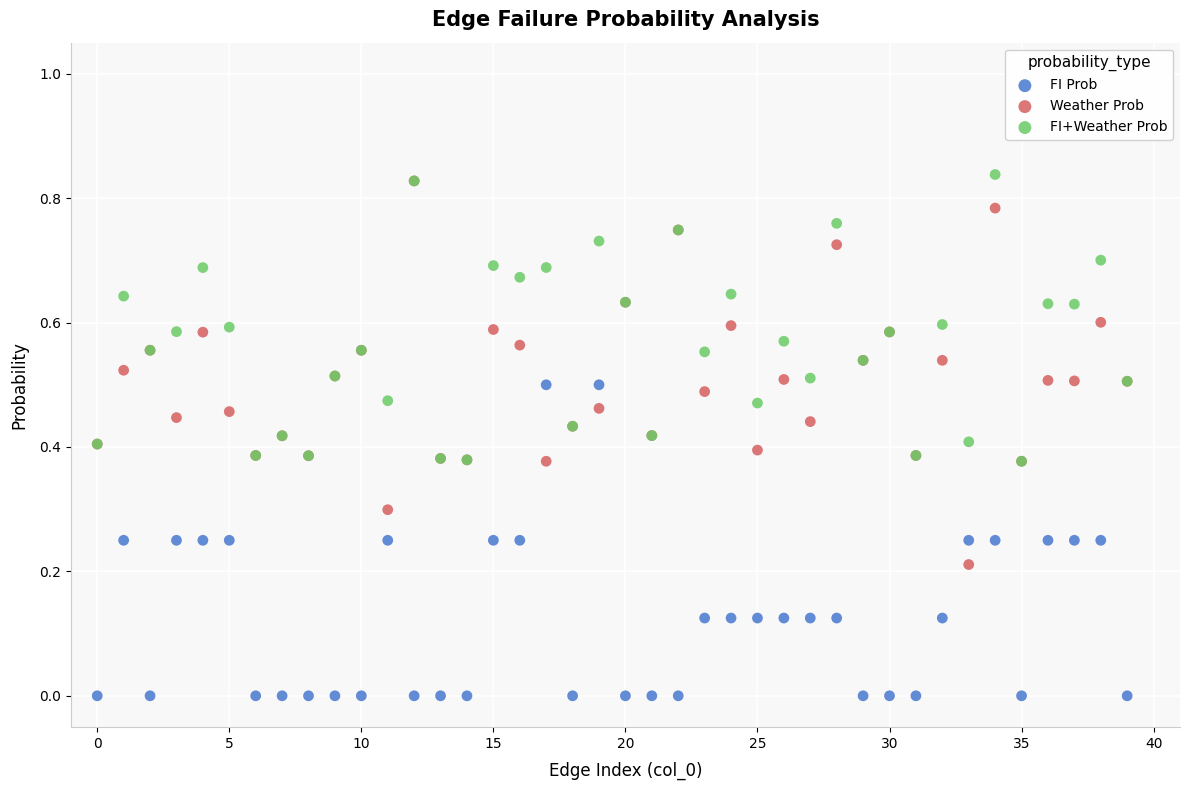

Which series contains the highest Y value?

FI+Weather Prob